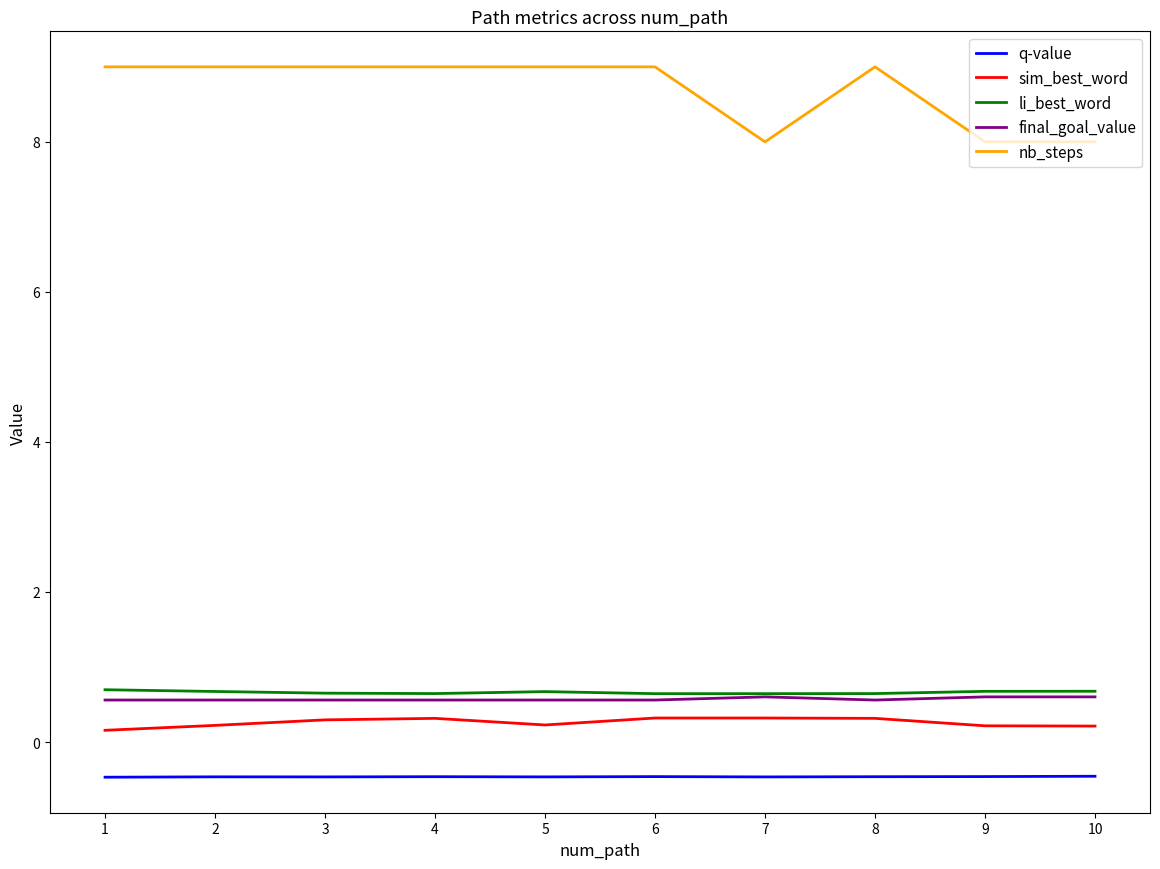

True or false: li_best_word and q-value cross at least once.

False